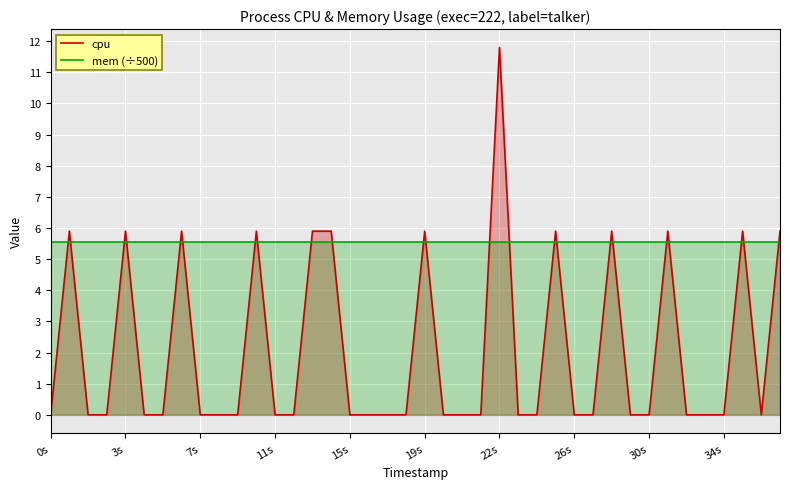

How many interior local peaks does the cpu series have?

10